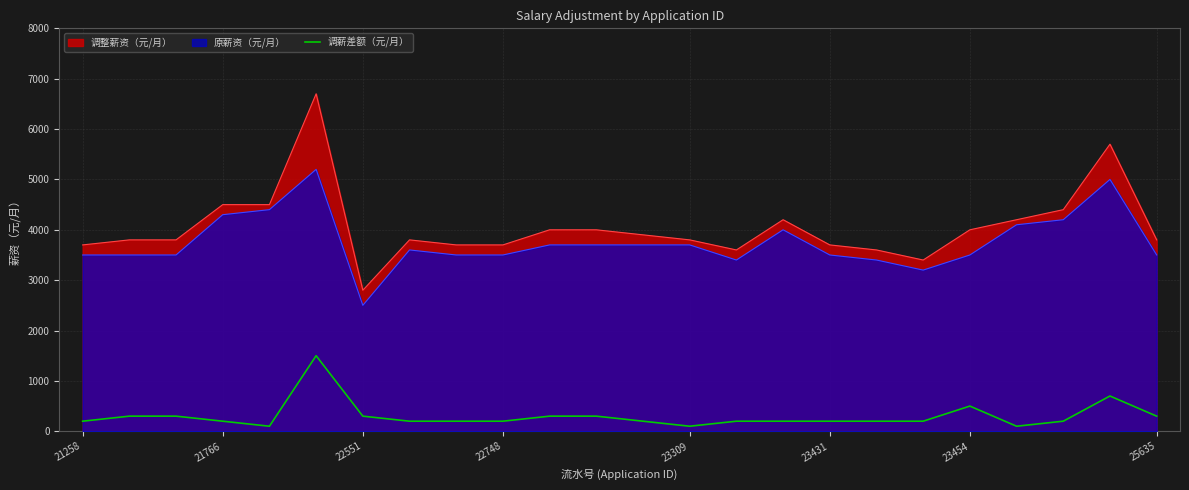

The 调整薪资（元/月） series shows 3800 at 25635. True or false?

True